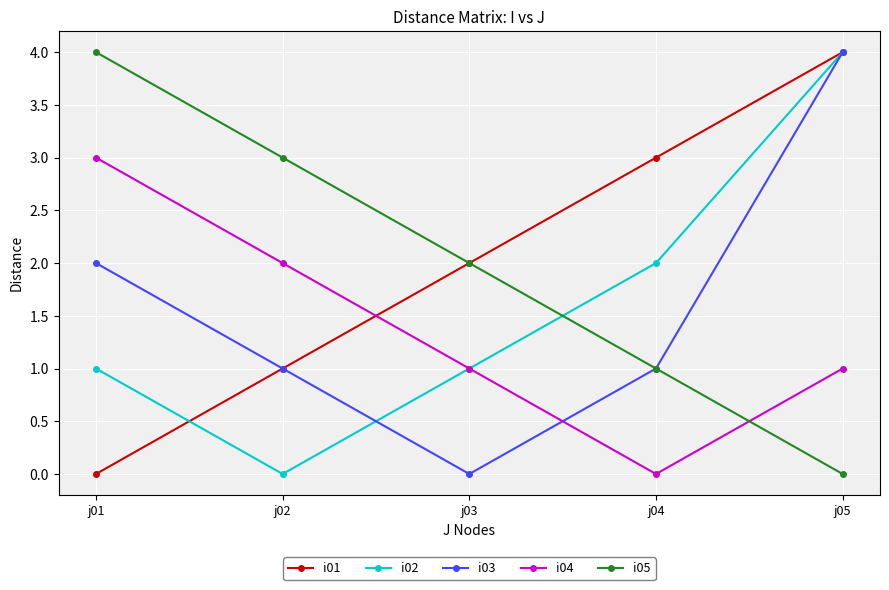

Which series ends up on top after the final intersection of i02 and i05?

i02